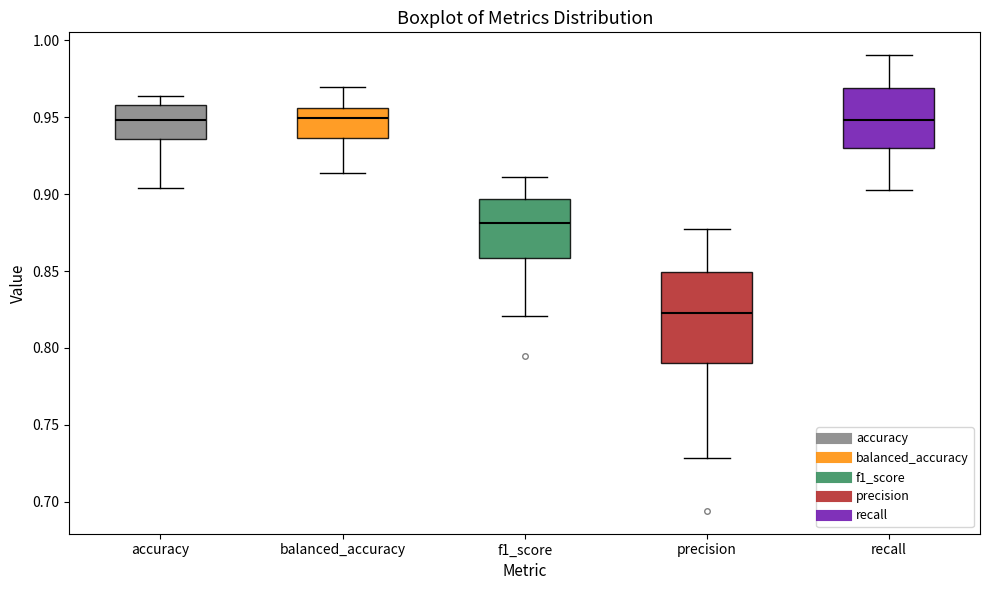

Reading left to right, transcribe this box plot: for each box, give where its median line is, the range the box spans, and where its two whiskers end, as read against the y-axis. The values are not printed on the chart, so give them approximately, as read against the axis.

accuracy: median 0.950, box 0.935 to 0.960, whiskers 0.905 to 0.965
balanced_accuracy: median 0.950, box 0.935 to 0.955, whiskers 0.915 to 0.970
f1_score: median 0.880, box 0.860 to 0.895, whiskers 0.820 to 0.910
precision: median 0.820, box 0.790 to 0.850, whiskers 0.730 to 0.875
recall: median 0.950, box 0.930 to 0.970, whiskers 0.905 to 0.990